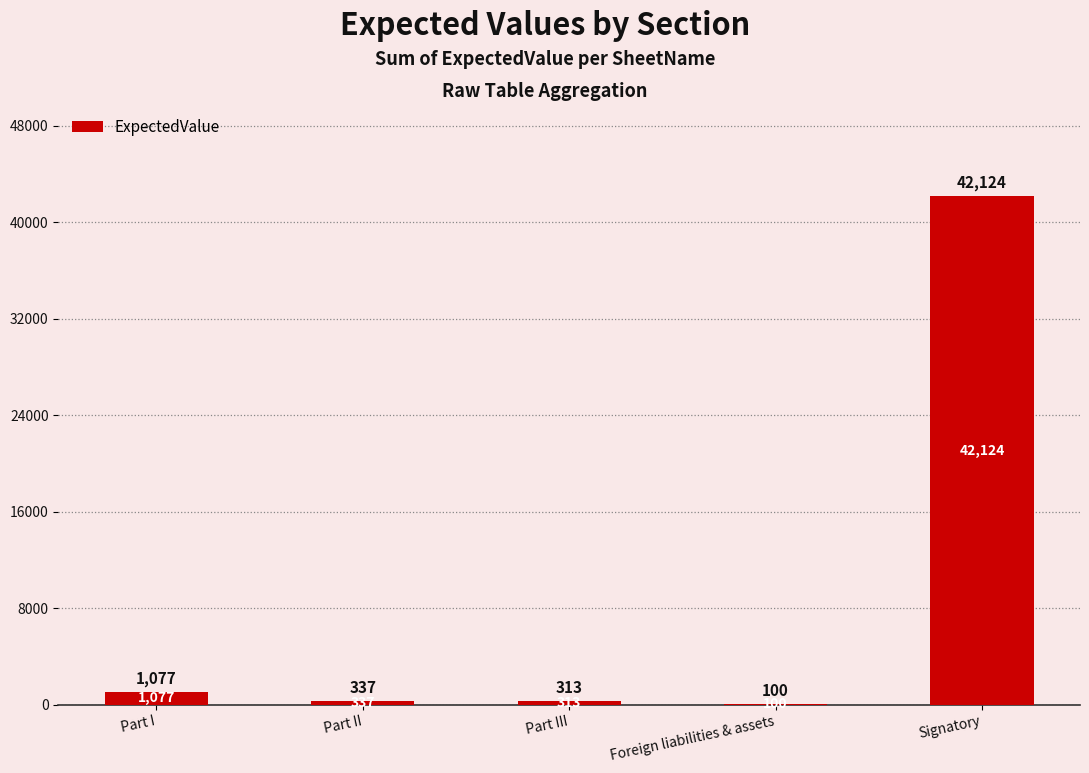

Reading right to left, transcribe all the data shown in this chart.

42124	100	313	337	1077